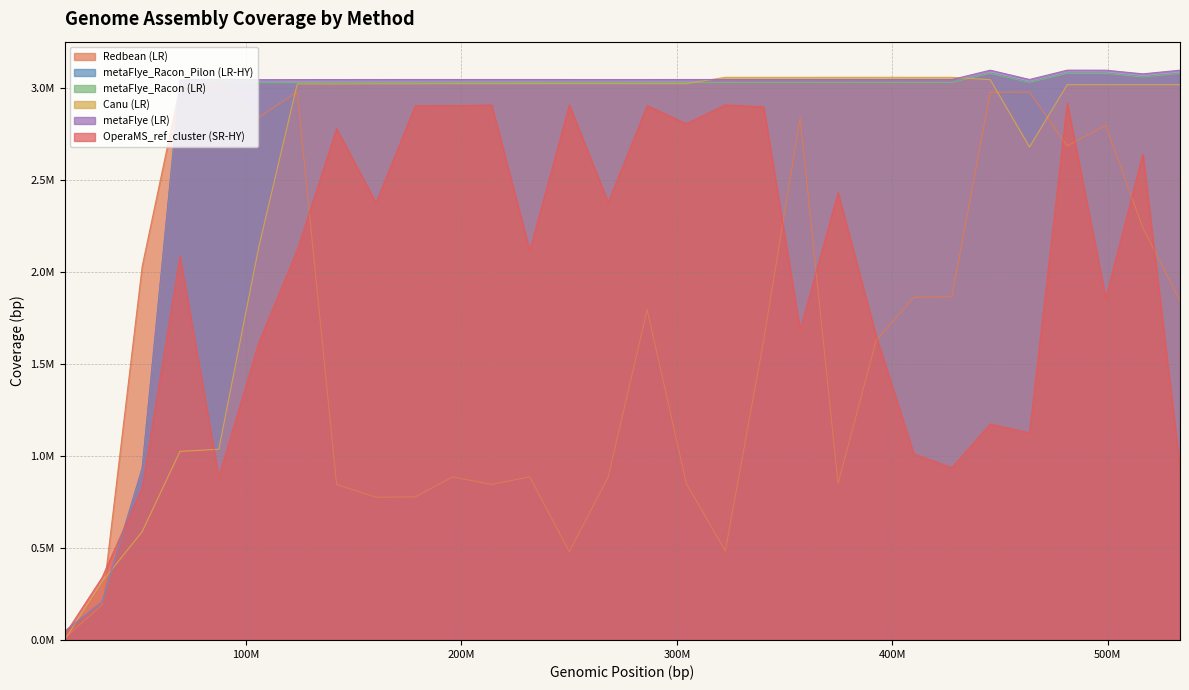

Rank the series at 409978472 from highest to lowest value.

Canu (LR), metaFlye (LR), metaFlye_Racon_Pilon (LR-HY), metaFlye_Racon (LR), Redbean (LR), OperaMS_ref_cluster (SR-HY)